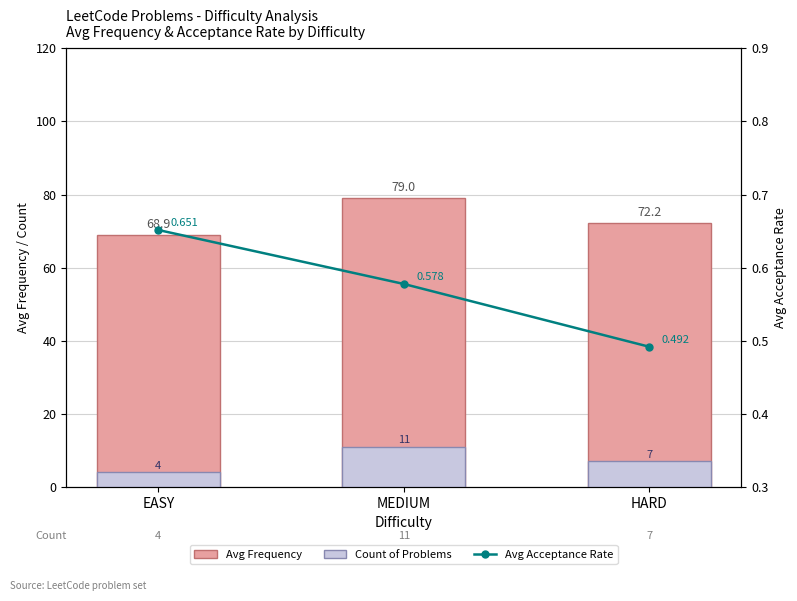

At which category is the sum across all series the highest?

MEDIUM